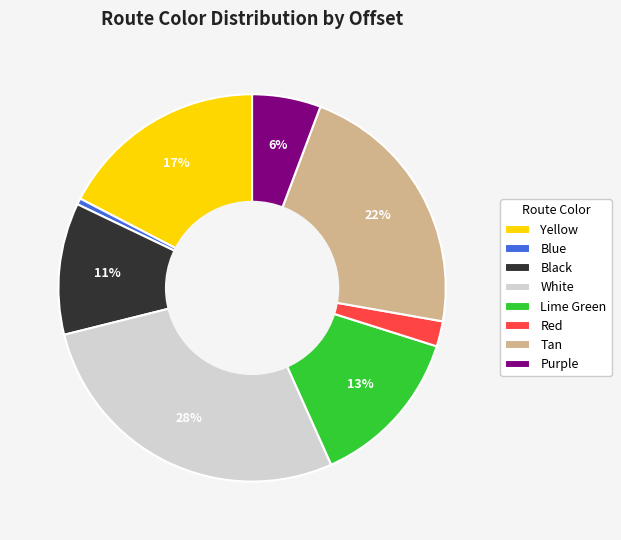

Rank the categories by value from highest to lowest.

White, Tan, Yellow, Lime Green, Black, Purple, Red, Blue